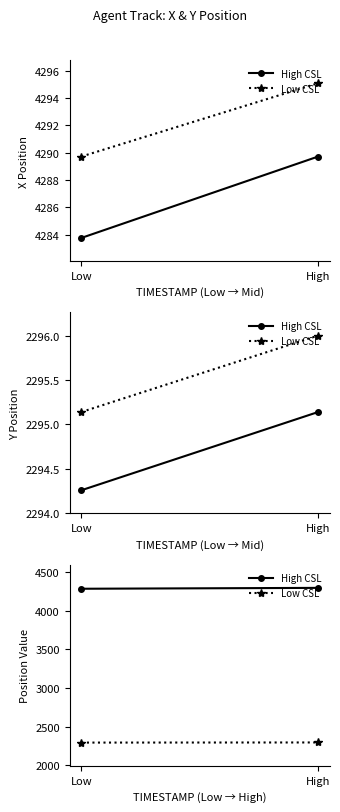

What are all the series names shown in the legend?

High CSL, Low CSL